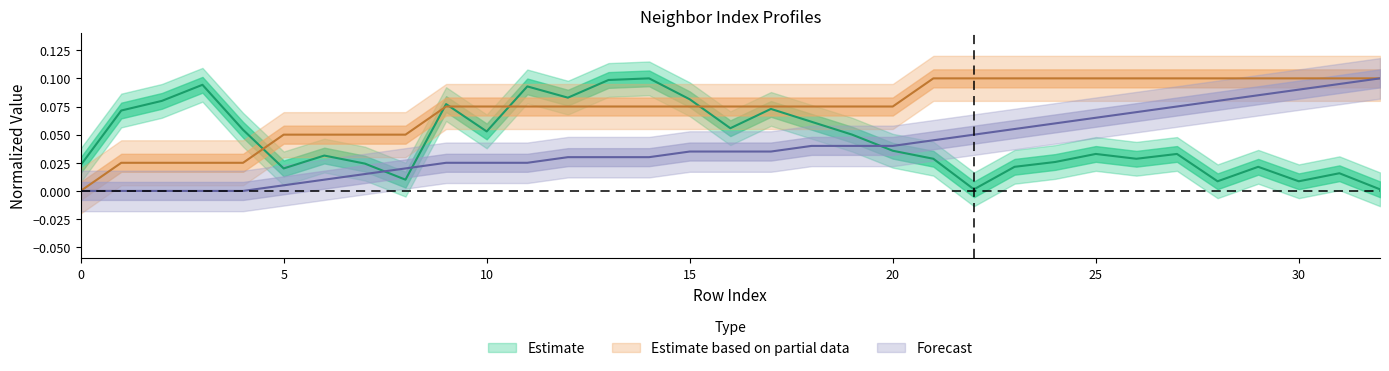

How many lines are shown in the chart?

3